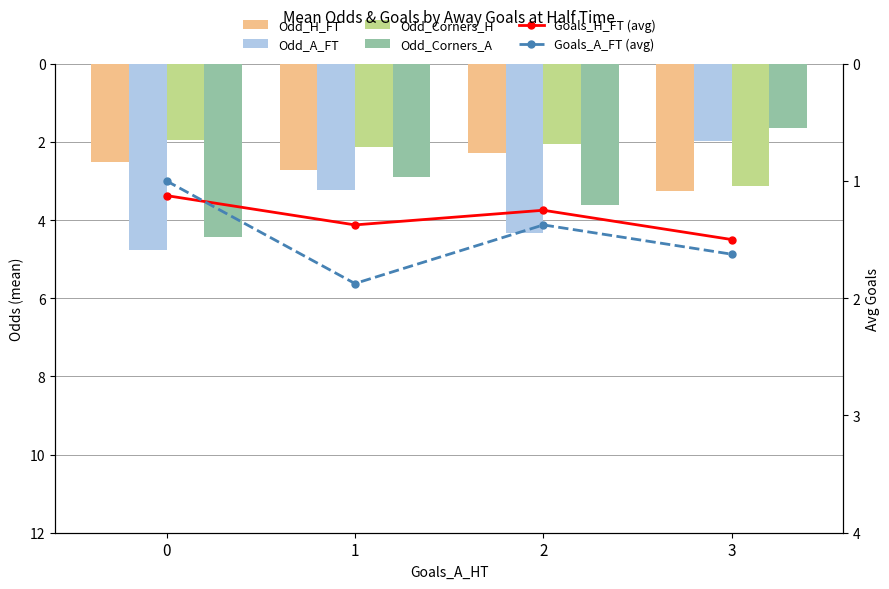

What is the minimum value shown in the chart?

1.0